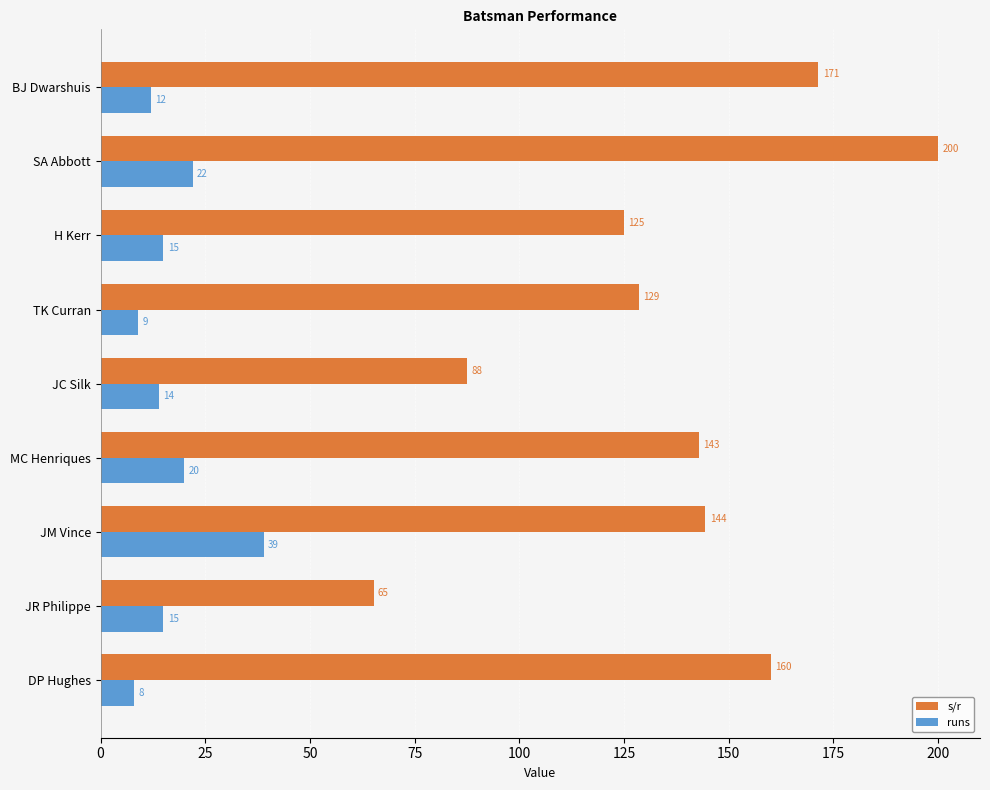

What is the lowest value of the s/r series?

65.2